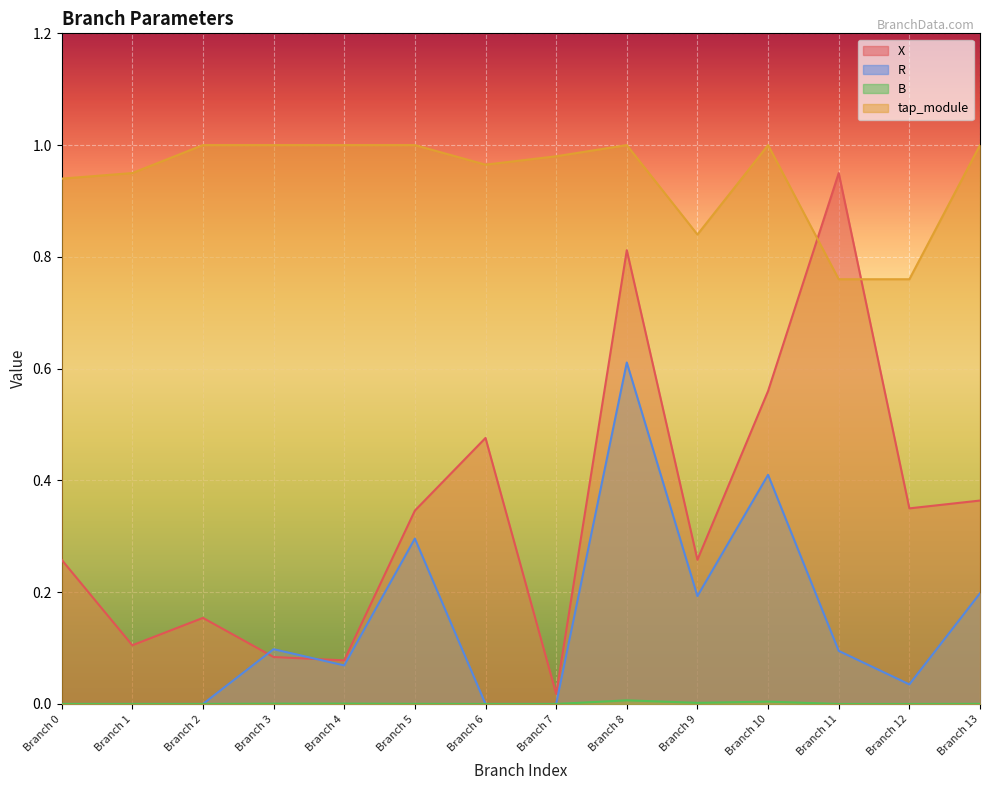

Reading right to left, what are all the values shown in this chart?

X: 0.4	0.3	0.9	0.6	0.3	0.8	0.0	0.5	0.3	0.1	0.1	0.2	0.1	0.3
R: 0.2	0.0	0.1	0.4	0.2	0.6	0.0	0.0	0.3	0.1	0.1	0.0	0.0	0.0
B: 0.0	0.0	0.0	0.0	0.0	0.0	0.0	0.0	0.0	0.0	0.0	0.0	0.0	0.0
tap_module: 1.0	0.8	0.8	1.0	0.8	1.0	1.0	1.0	1.0	1.0	1.0	1.0	0.9	0.9